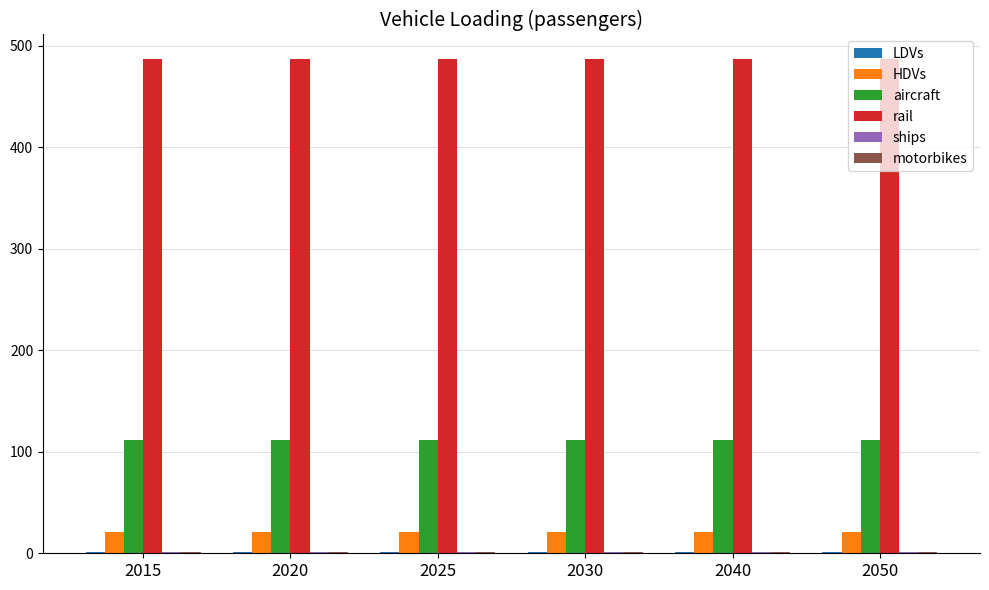

True or false: rail has a value of 486.6 at 2040.

True